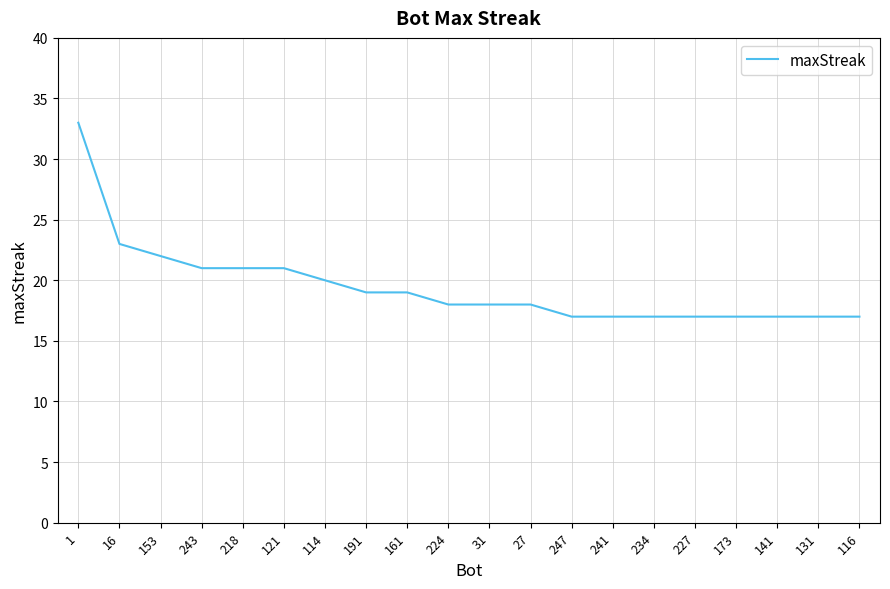

What is the sum of all values?

389